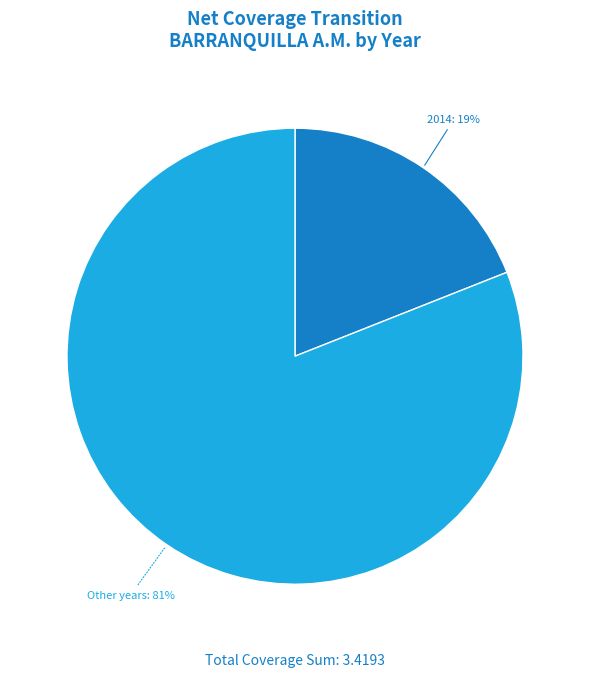

Do 2014 and Other years together represent more than half of the pie?

Yes